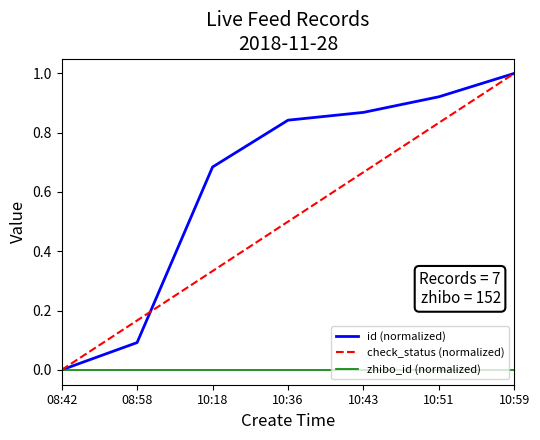

Which category has the lowest value in the id (normalized) series?

08:42